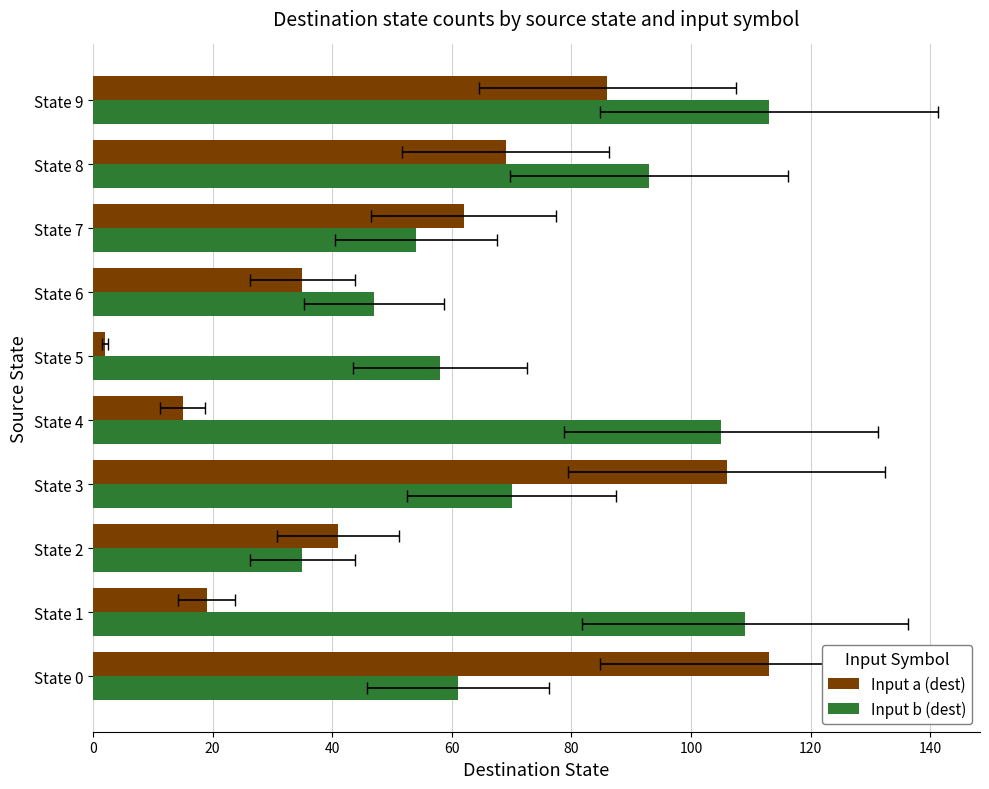

Reading left to right, what are all the values shown in this chart?

Input a (dest): 113	19	41	106	15	2	35	62	69	86
Input b (dest): 61	109	35	70	105	58	47	54	93	113